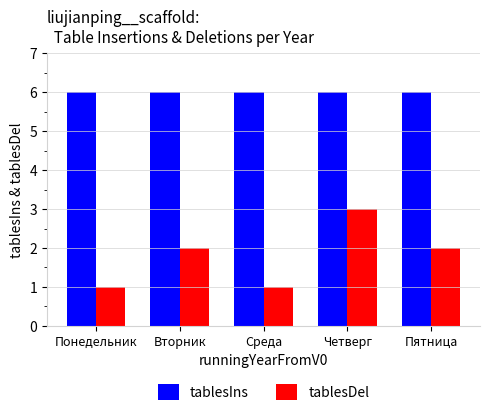

At how many categories does at least one series exceed 1?

5